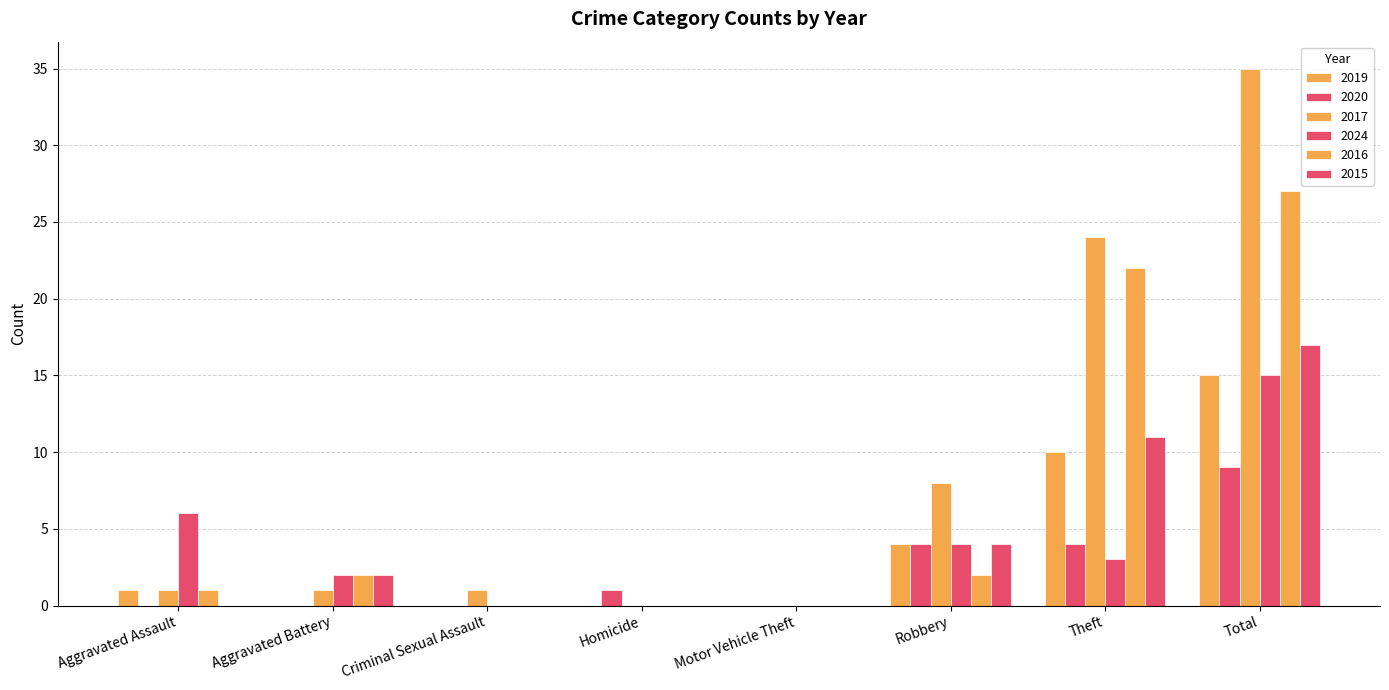

How many values in 2020 are above zero?

4